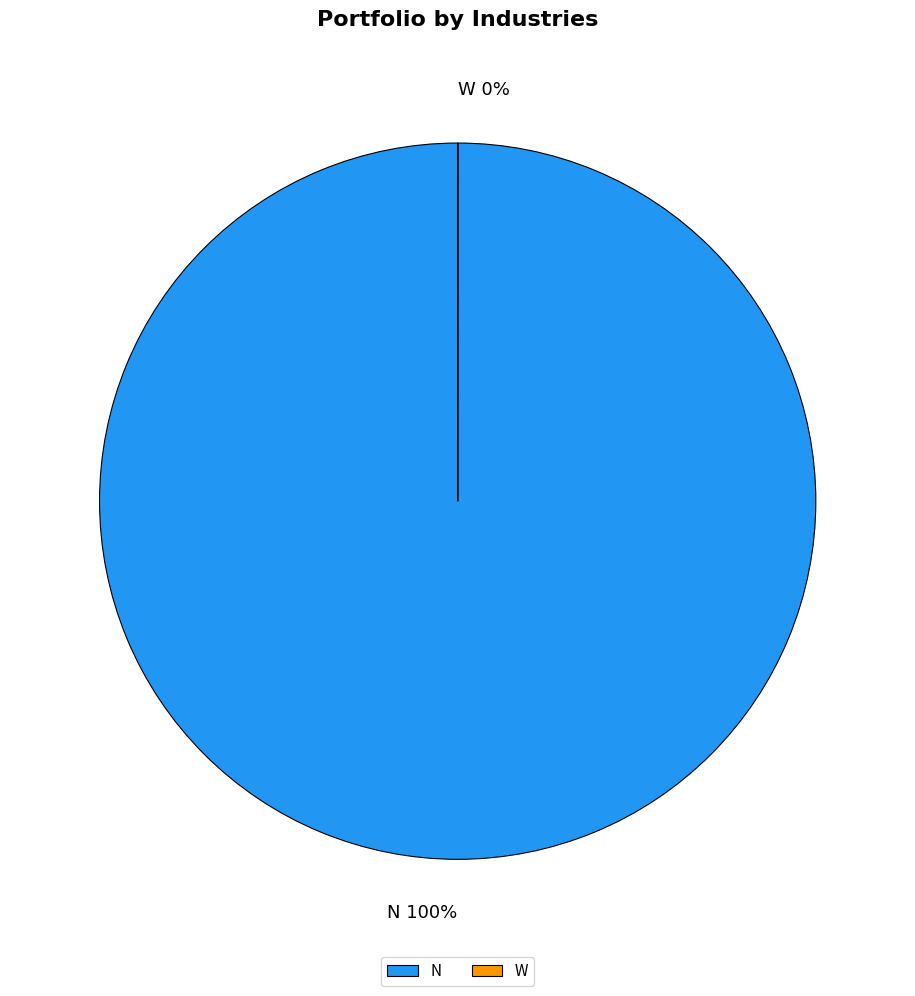

To the nearest percent, what is the difference between the largest and smallest slice percentages?

100%